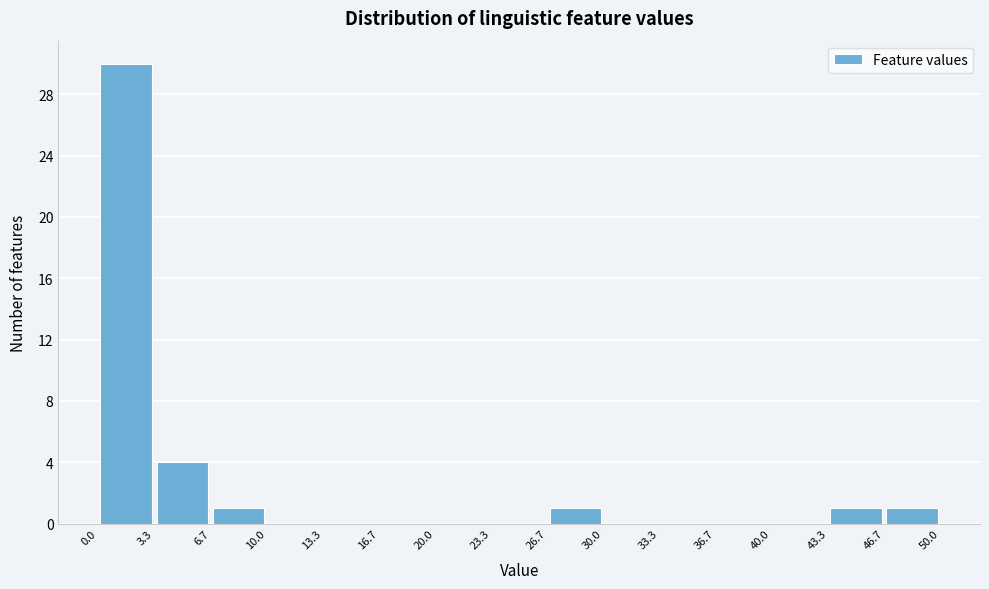

Reading left to right, transcribe this chart: for each bar, give the range it covers on the x-axis and its height. The values are not printed on the chart, so give them approximately, as read against the axis.

0.0 to 3.3: 30
3.3 to 6.7: 4
6.7 to 10.0: 1
10.0 to 13.3: 0
13.3 to 16.7: 0
16.7 to 20.0: 0
20.0 to 23.3: 0
23.3 to 26.7: 0
26.7 to 30.0: 1
30.0 to 33.3: 0
33.3 to 36.7: 0
36.7 to 40.0: 0
40.0 to 43.3: 0
43.3 to 46.7: 1
46.7 to 50.0: 1